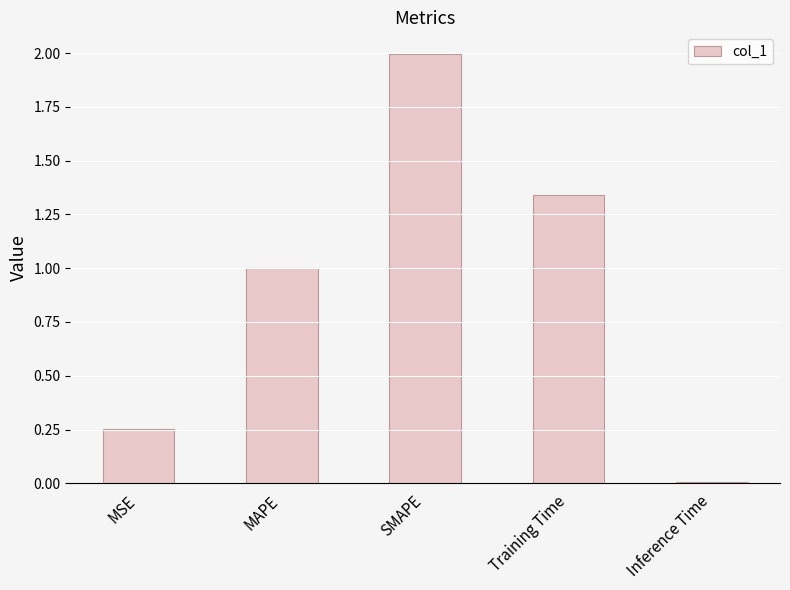

List the labels in order of value, smallest first.

Inference Time, MSE, MAPE, Training Time, SMAPE